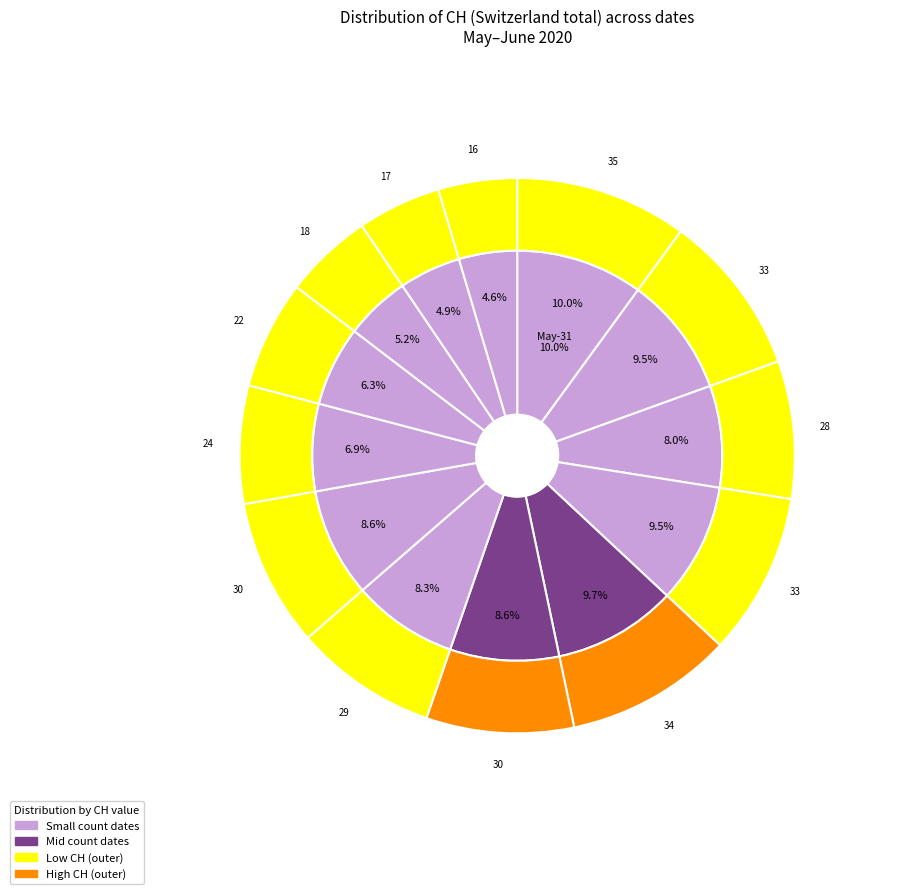

Which category has the biggest portion of the pie?

2020-05-31